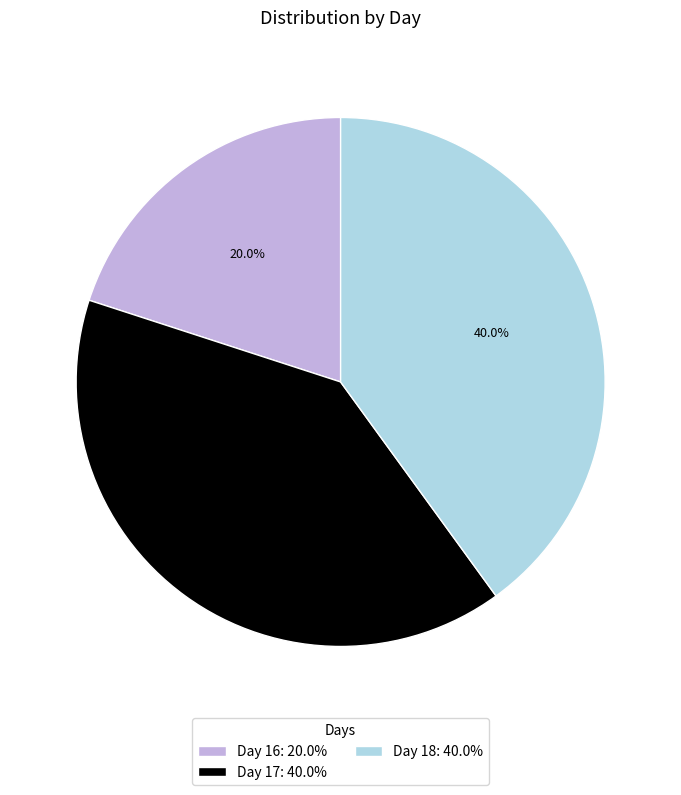

Count the number of slices in the pie.

3